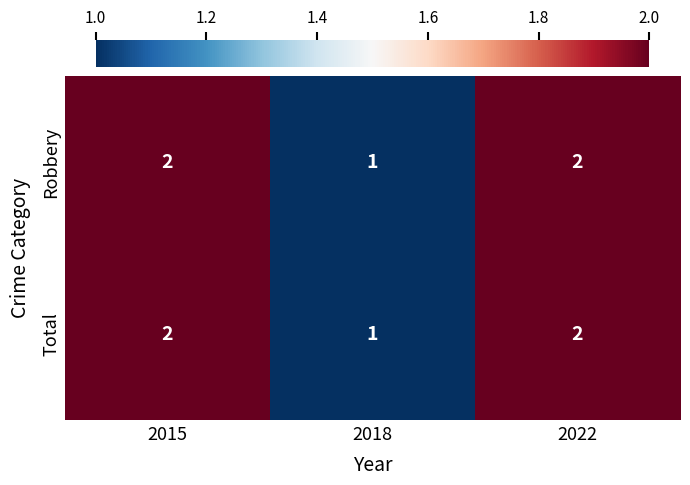

What is the sum of the Robbery values at 2018 and 2015?

3